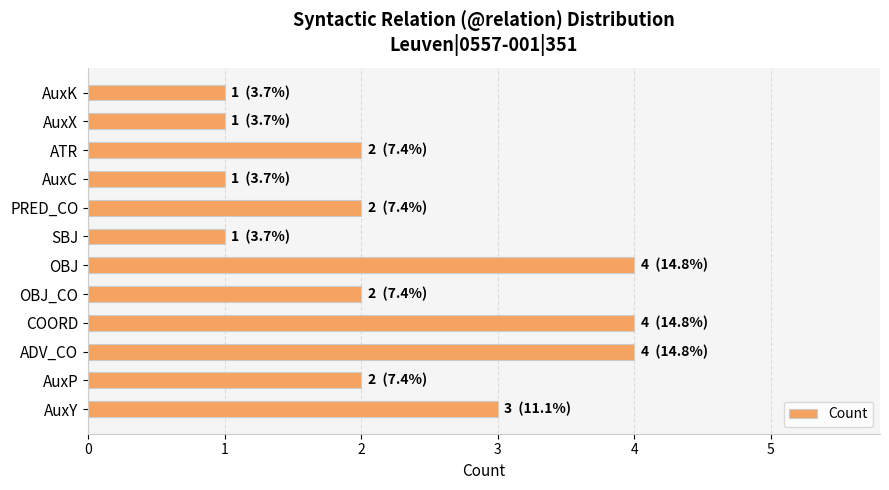

Count the number of categories in the chart.

12